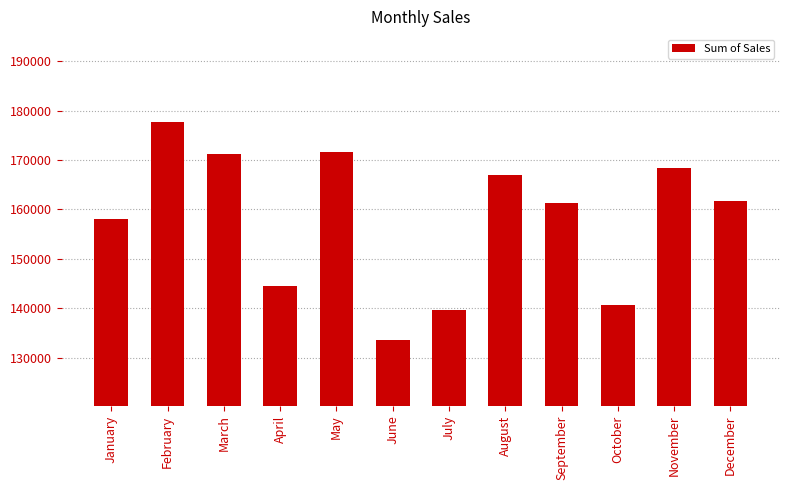

At which label does the data first exceed 161770?

February